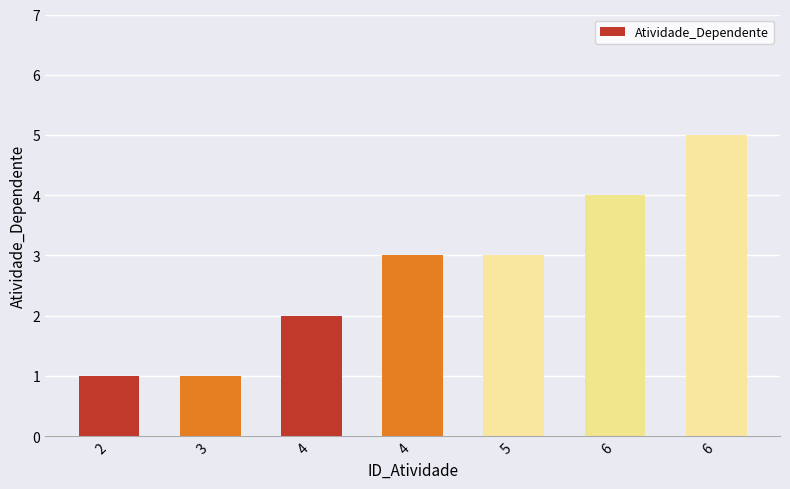

The value at 5 is 3. True or false?

True